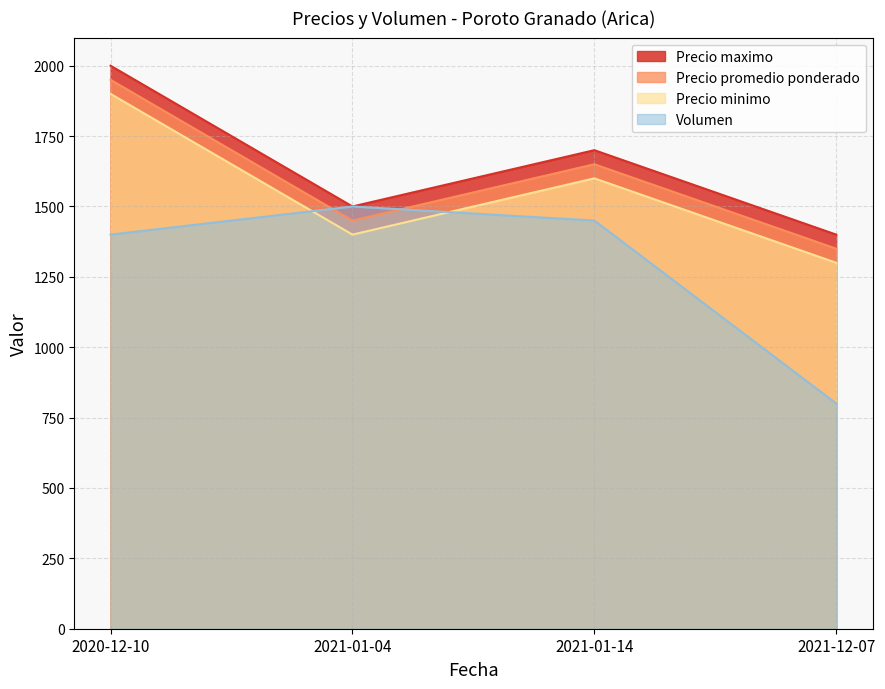

The Volumen series shows 1500 at 2021-01-04. True or false?

True